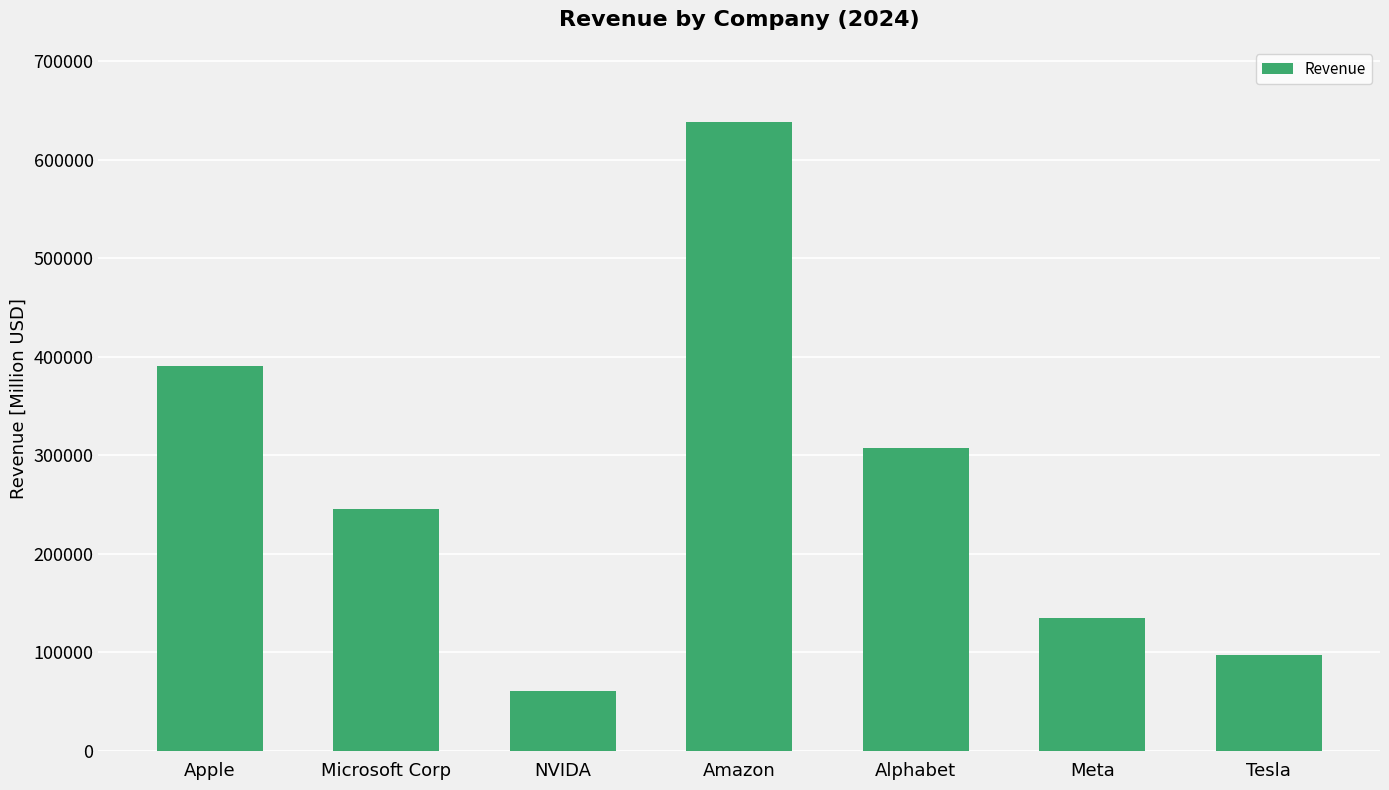

Rank the categories by value from highest to lowest.

Amazon, Apple, Alphabet, Microsoft Corp, Meta, Tesla, NVIDA